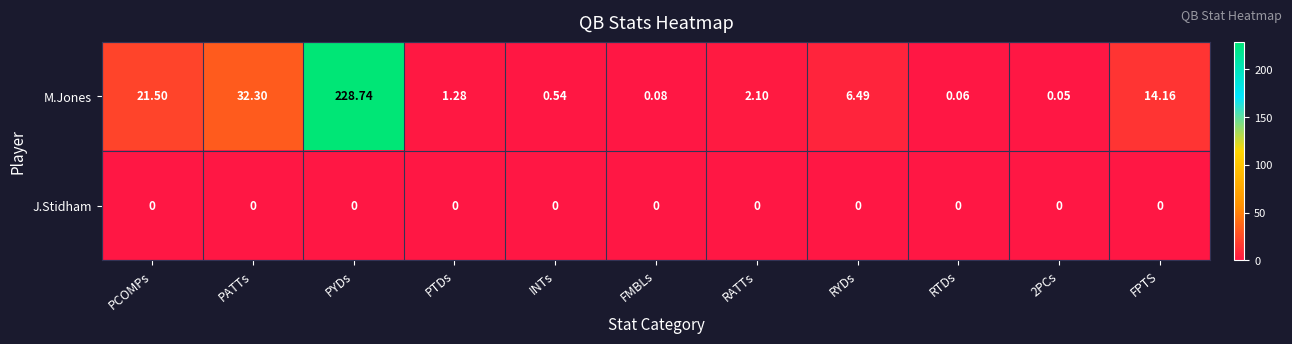

Which series changed the most between RATTs and 2PCs?

M.Jones